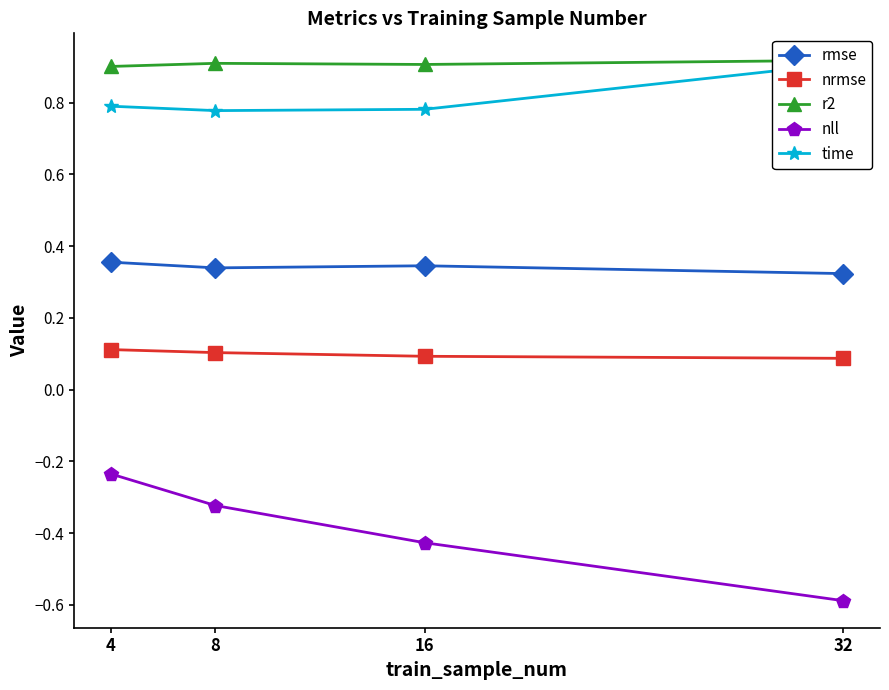

What are all the series names shown in the legend?

rmse, nrmse, r2, nll, time